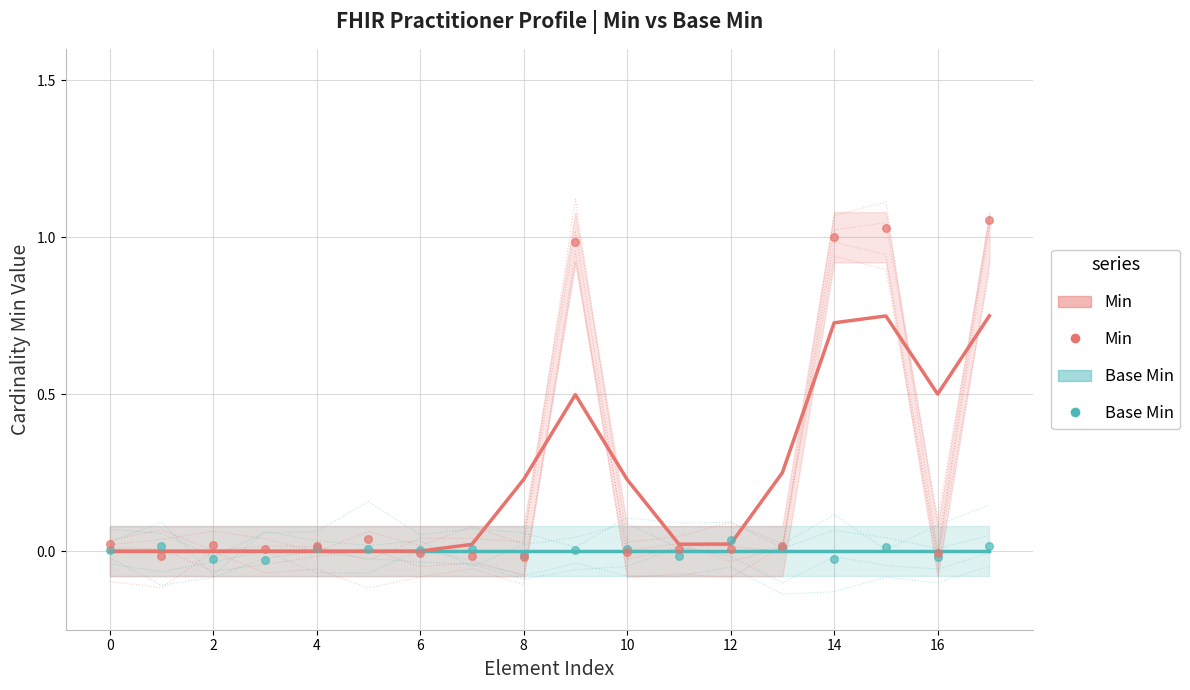

Which series reaches the maximum Y coordinate?

Min